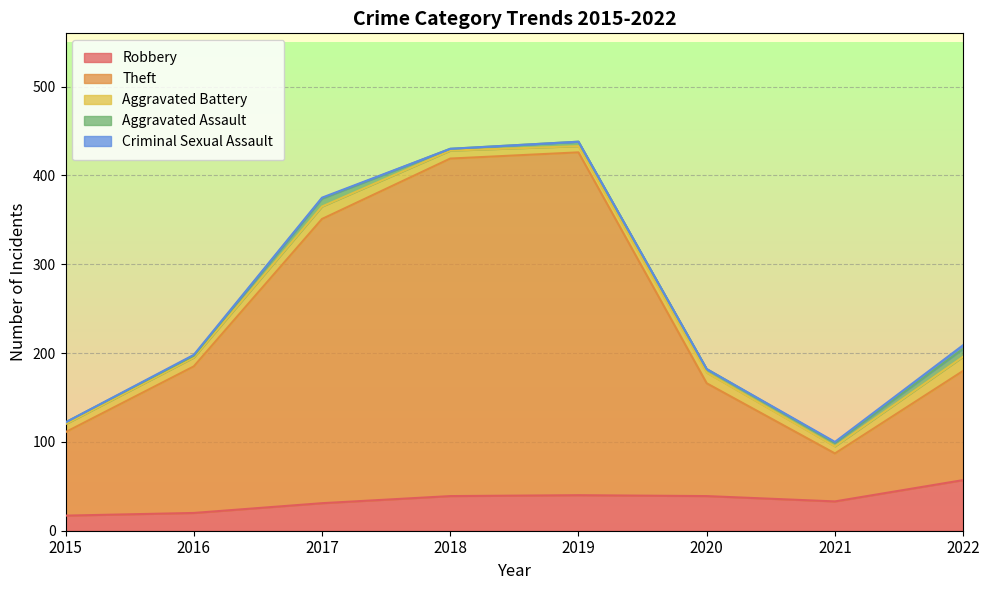

What is the value of the Robbery point at the 4th from the left?

39